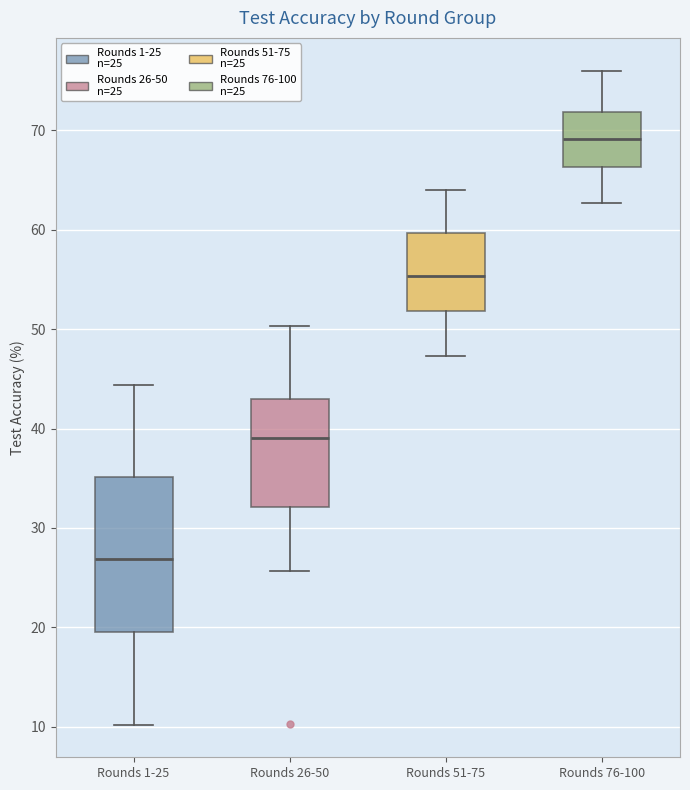

Reading left to right, read every box against the y-axis: the position of its median line, the range the box covers, and the ends of its whiskers. The values are not printed on the chart, so give them approximately, as read against the axis.

Rounds 1-25: median 27, box 20 to 35, whiskers 10 to 44
Rounds 26-50: median 39, box 32 to 43, whiskers 26 to 50
Rounds 51-75: median 55, box 52 to 60, whiskers 47 to 64
Rounds 76-100: median 69, box 66 to 72, whiskers 63 to 76